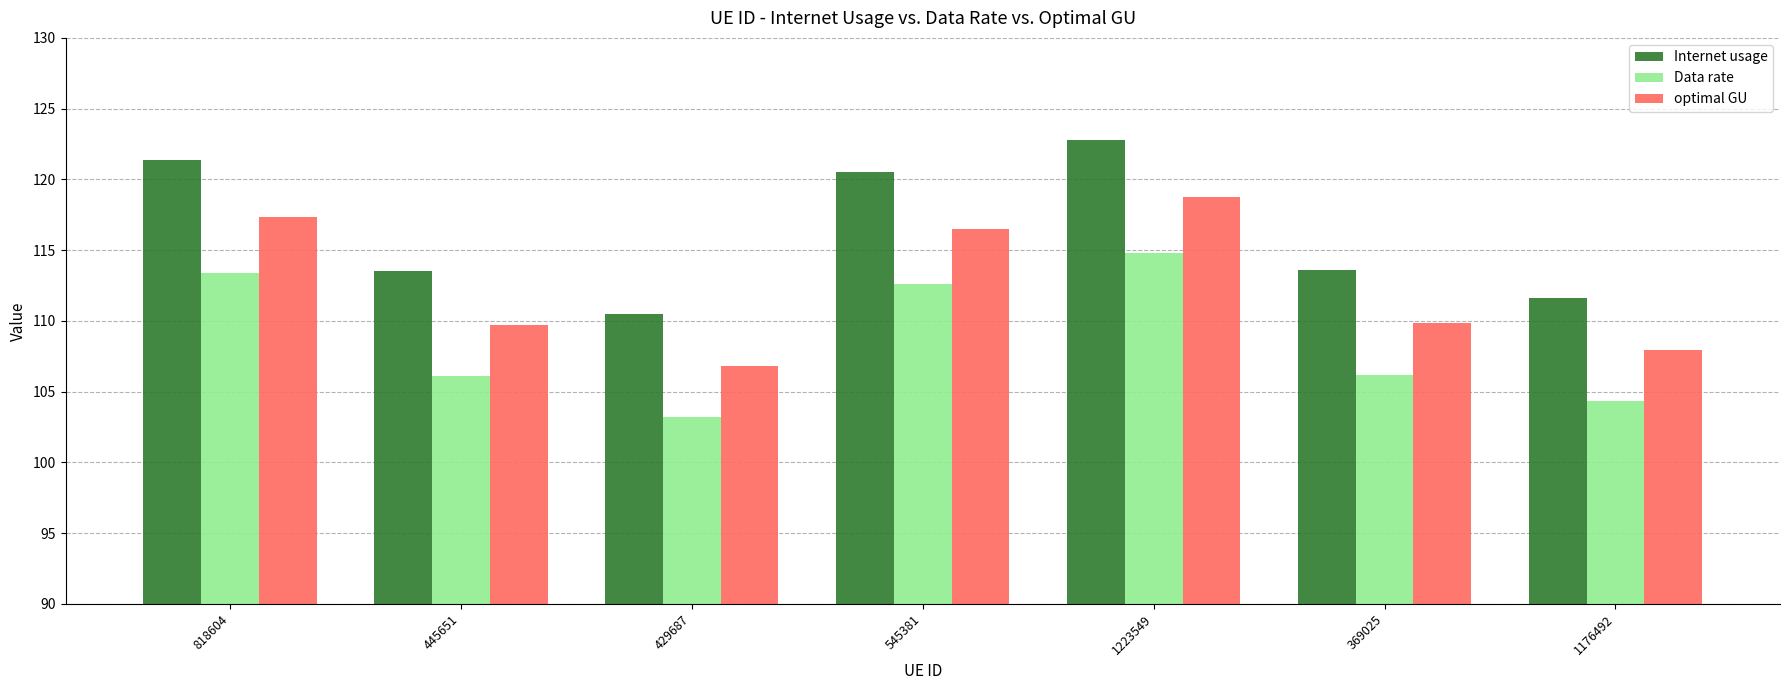

What is the approximate value of optimal GU at 369025?

109.8